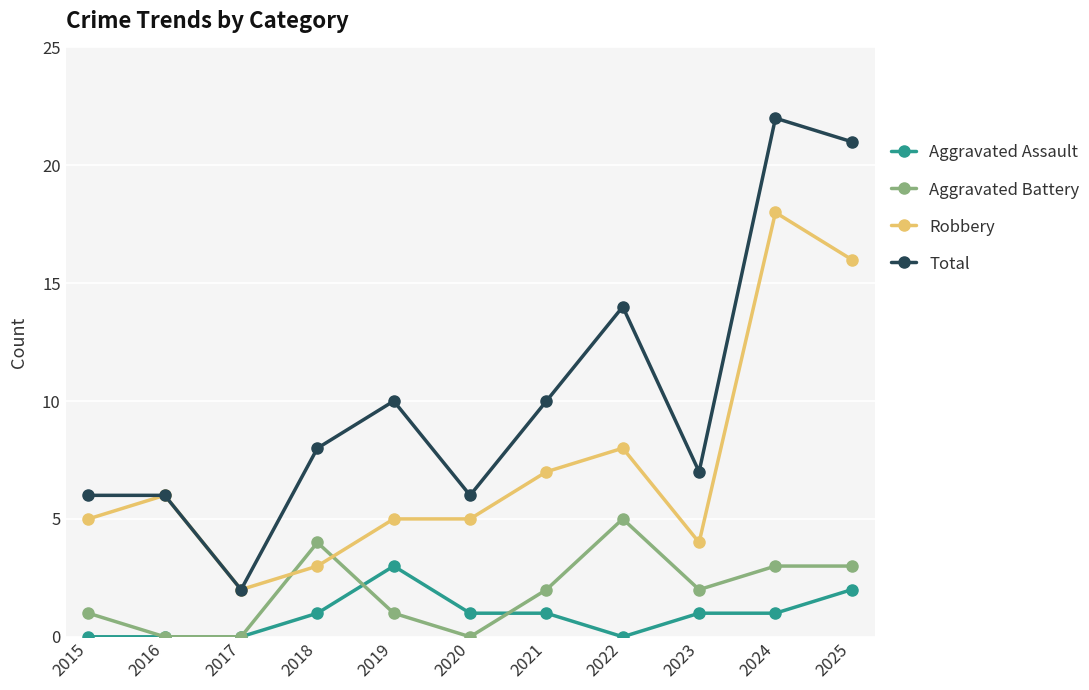

What are all the series names shown in the legend?

Aggravated Assault, Aggravated Battery, Robbery, Total